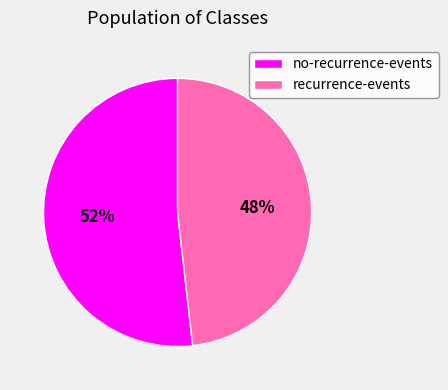

Which category has the biggest portion of the pie?

no-recurrence-events